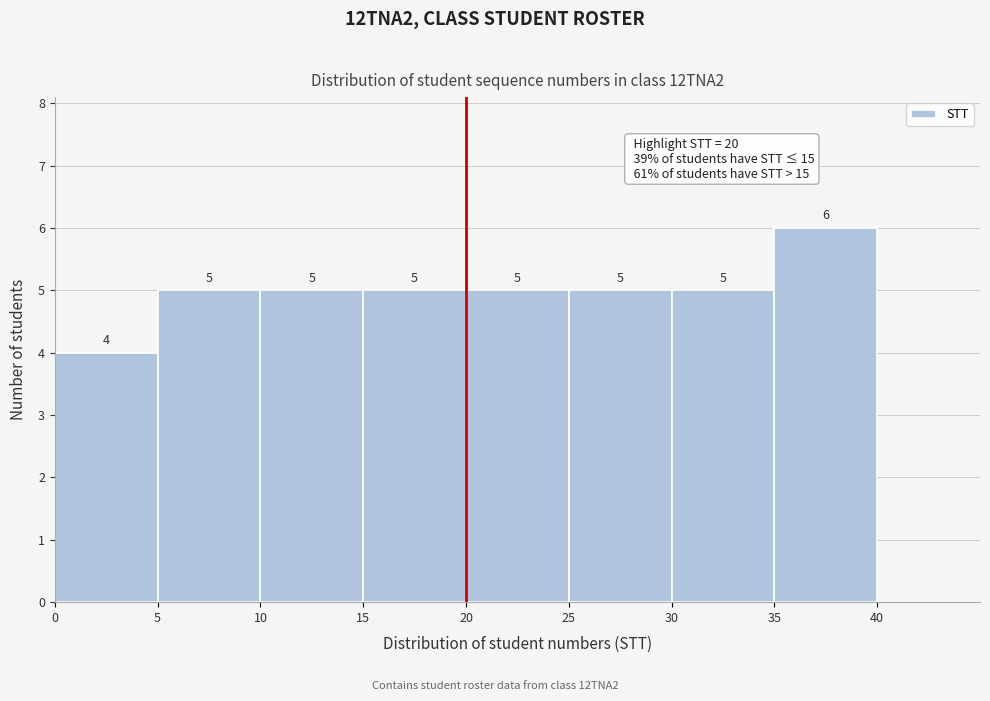

What is the height of the bar covering 35 to 40 on the x-axis?

6